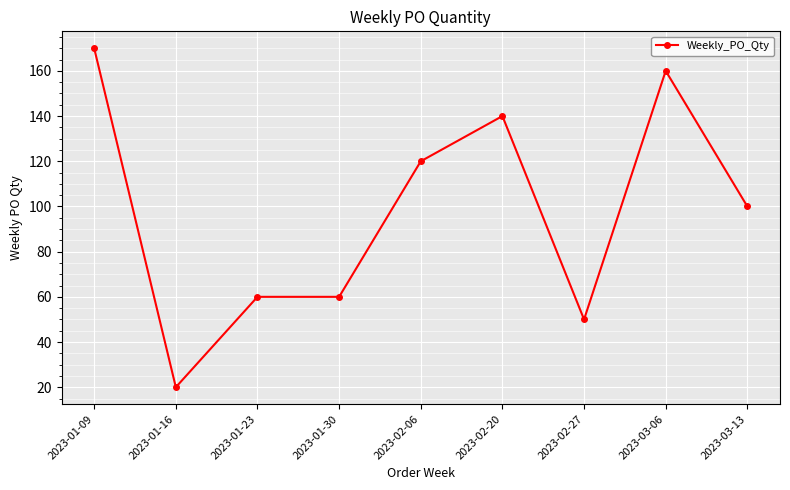

What is the change in value from 2023-02-27 to 2023-03-06?

+110